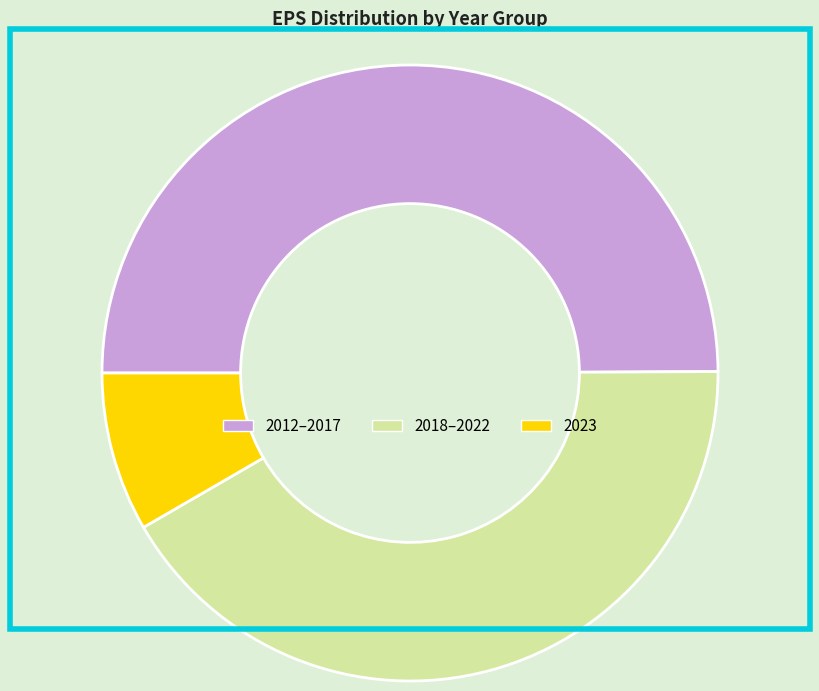

Is the sum of 2018–2022 and 2012–2017 greater than half?

Yes